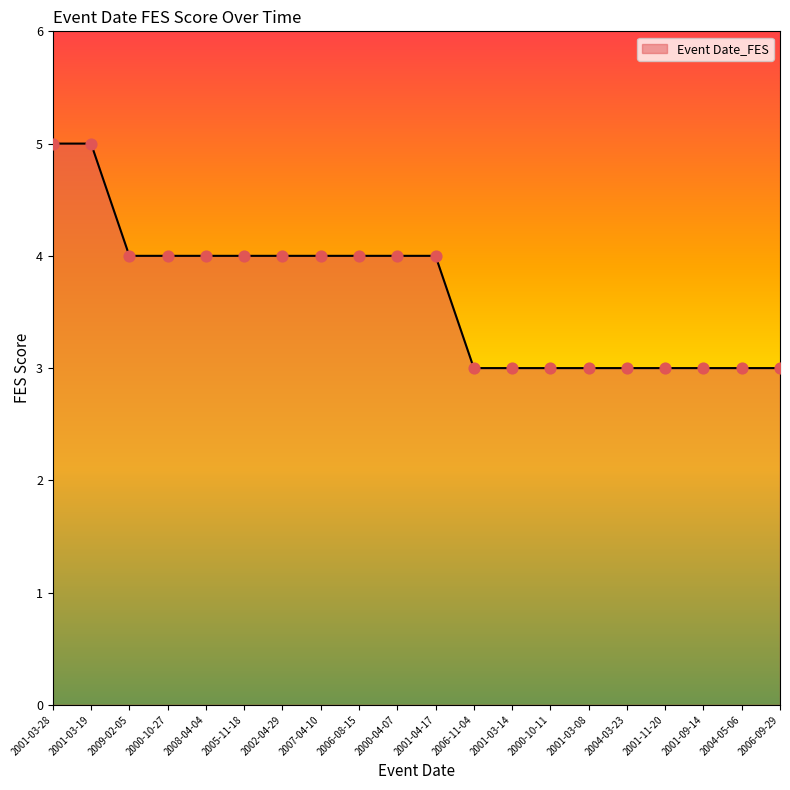

Between 2004-03-23 and 2001-04-17, which is larger?

2001-04-17